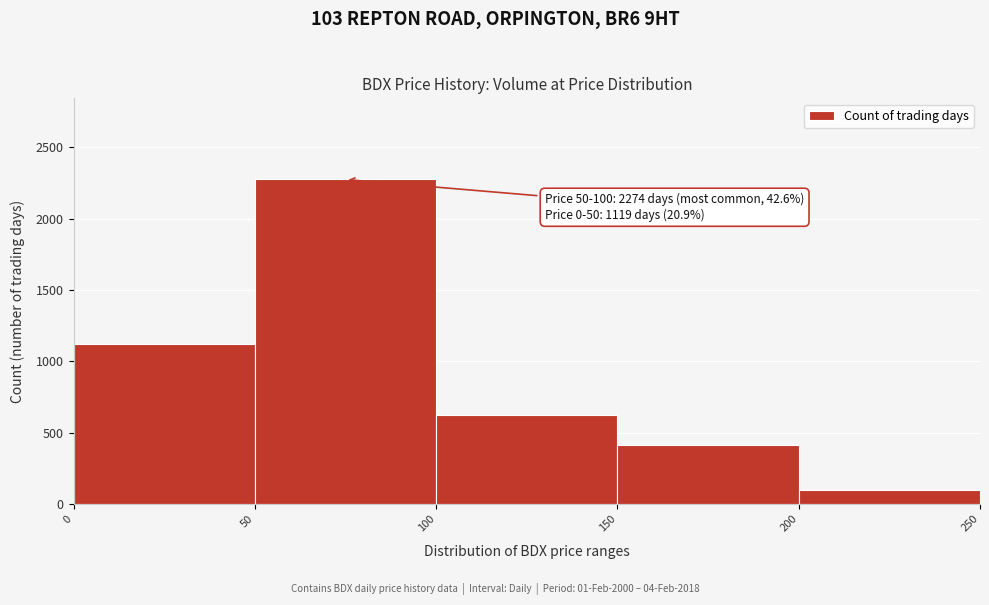

Over which range of the x-axis is the bar tallest?

50 to 100